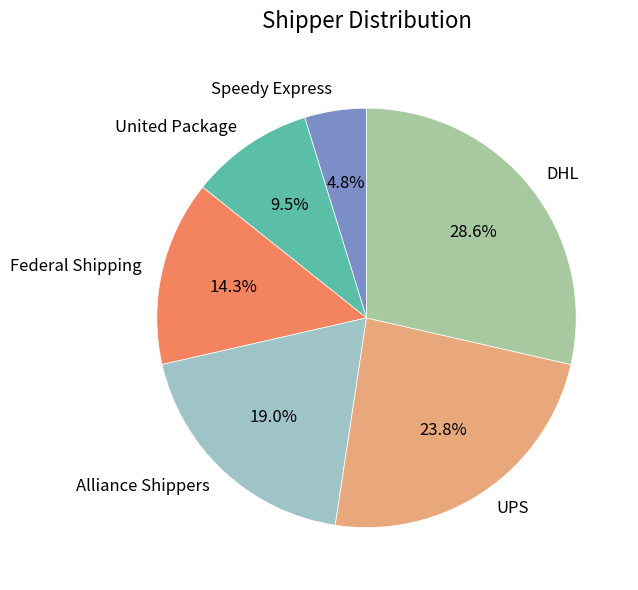

The Speedy Express slice represents 17% of the pie. True or false?

False